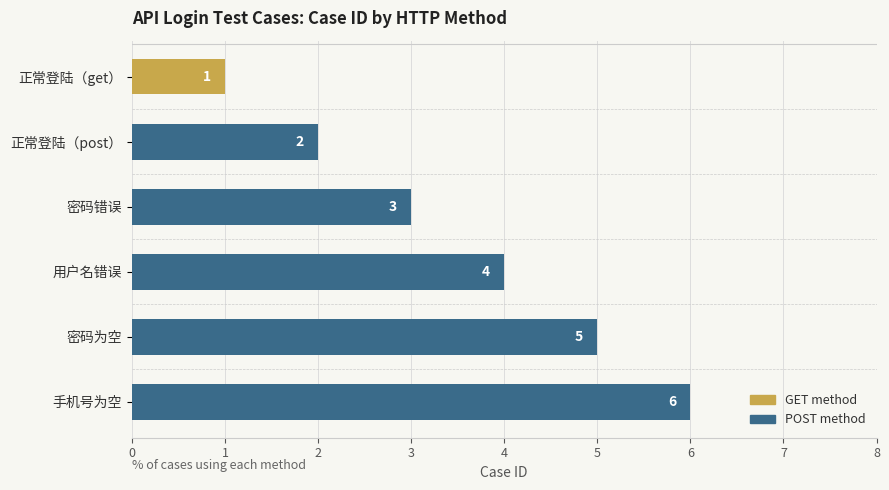

Count the number of categories in the chart.

6